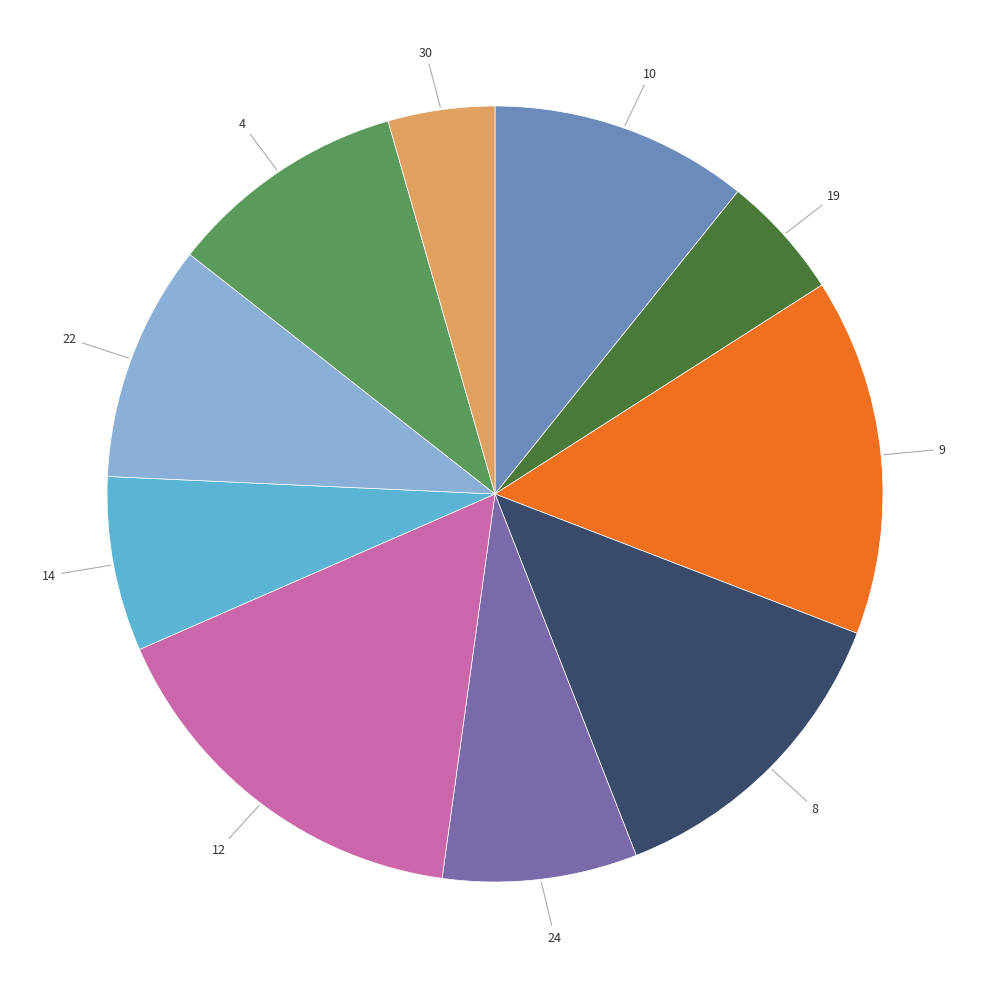

Between 4 and 30, which is larger?

4